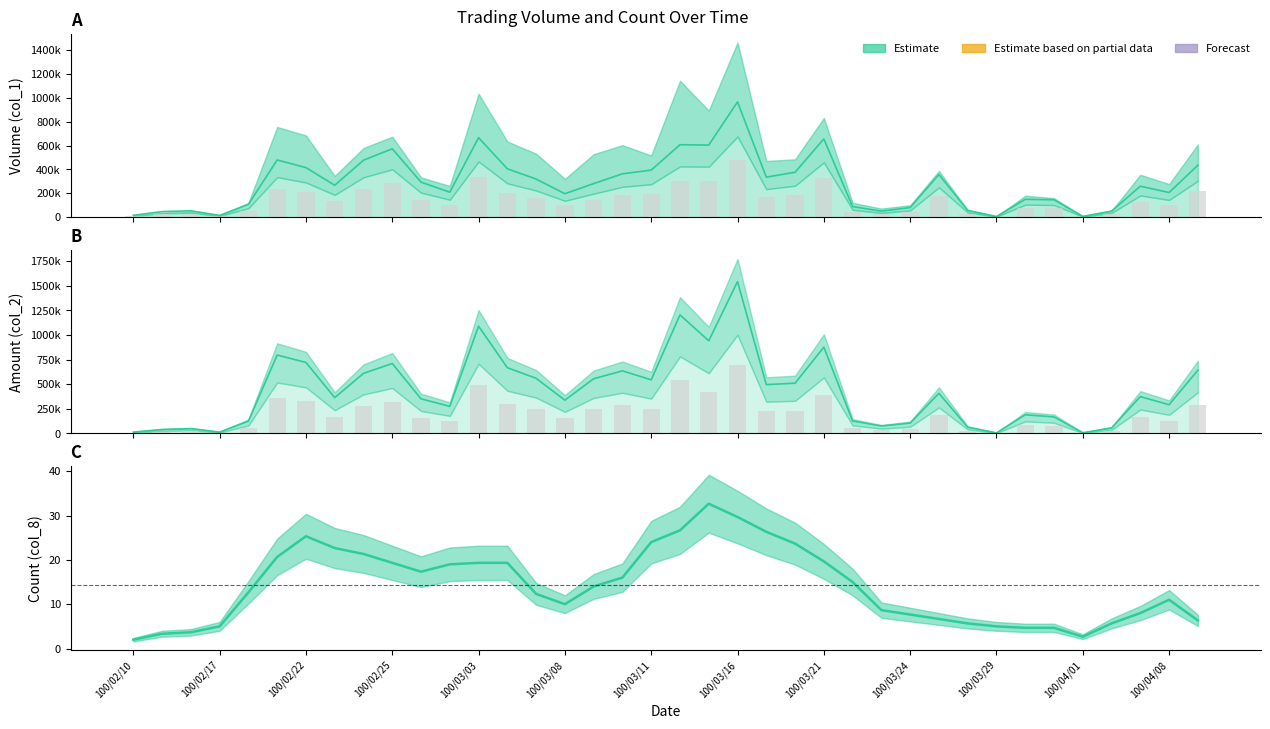

How many data points in Volume (col_1) are less than 281000?

19